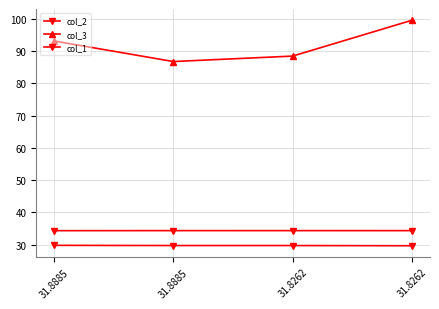

What is the value of the col_2 point at the 4th from the left?

34.3